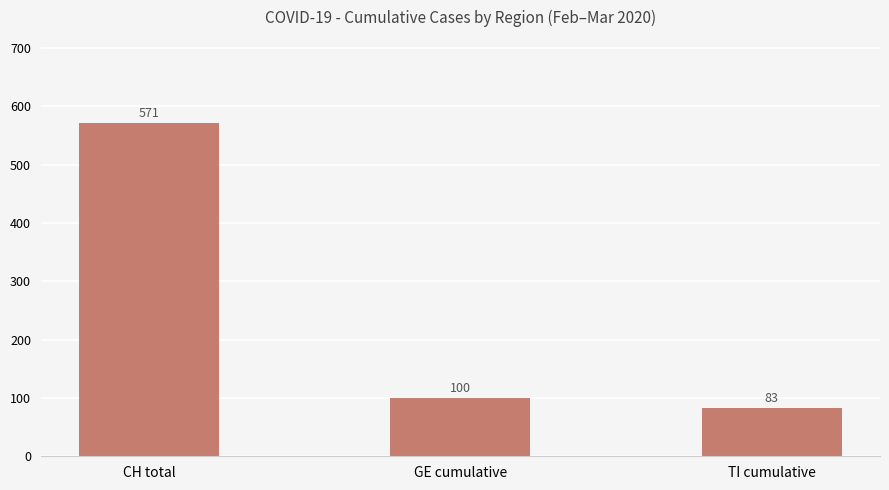

How many values are below 100?

1